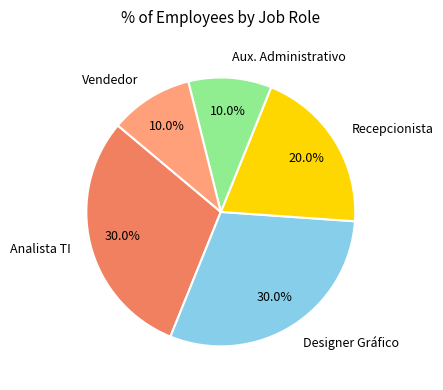

What is the total percentage of Vendedor and Recepcionista?

30.0%